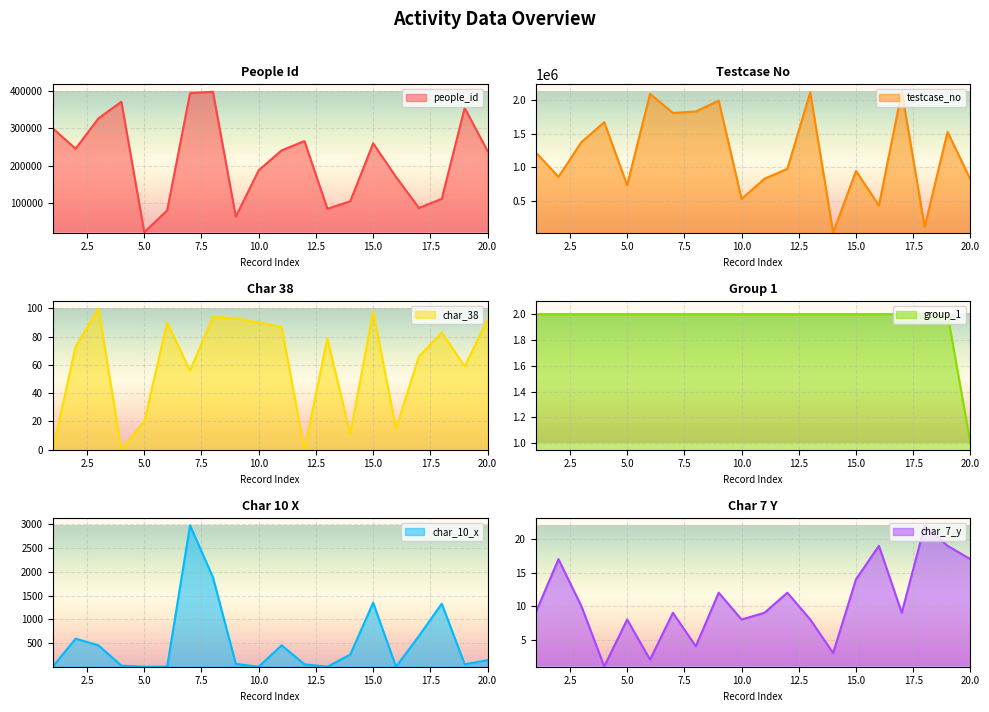

What are all the series names shown in the legend?

people_id, testcase_no, char_38, group_1, char_10_x, char_7_y